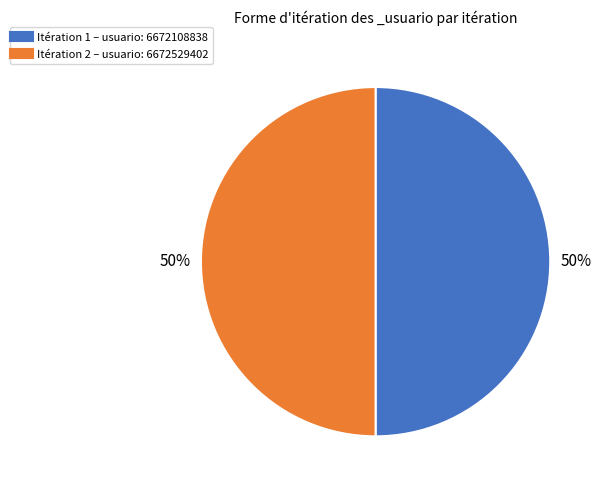

To the nearest percent, what is the average slice percentage?

50%